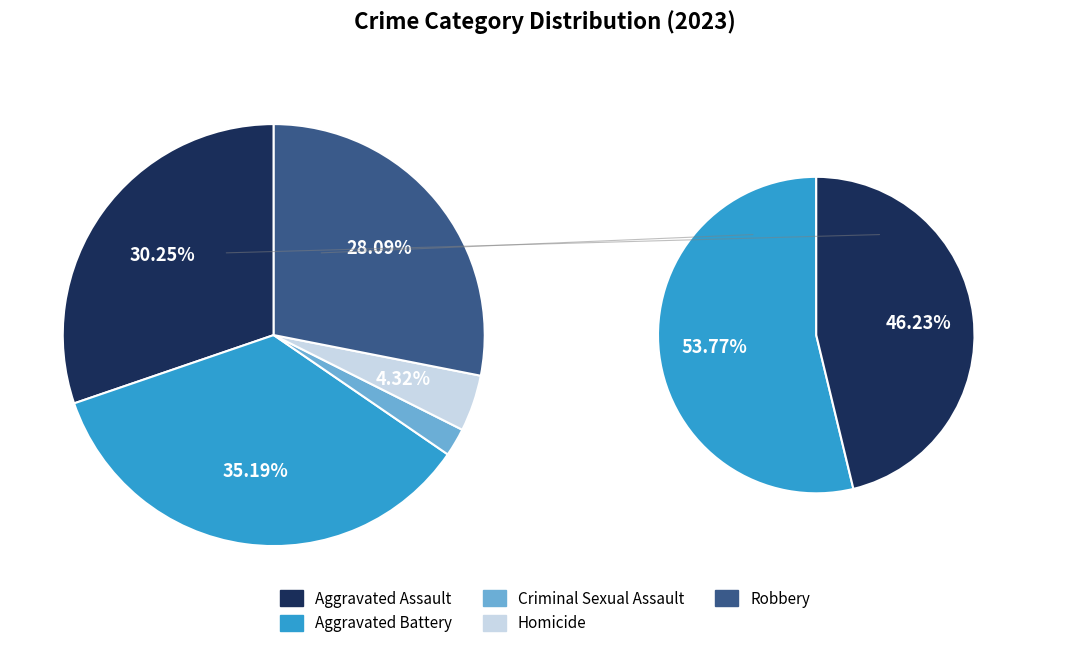

Rank the categories by value from highest to lowest.

Aggravated Battery, Aggravated Assault, Robbery, Homicide, Criminal Sexual Assault